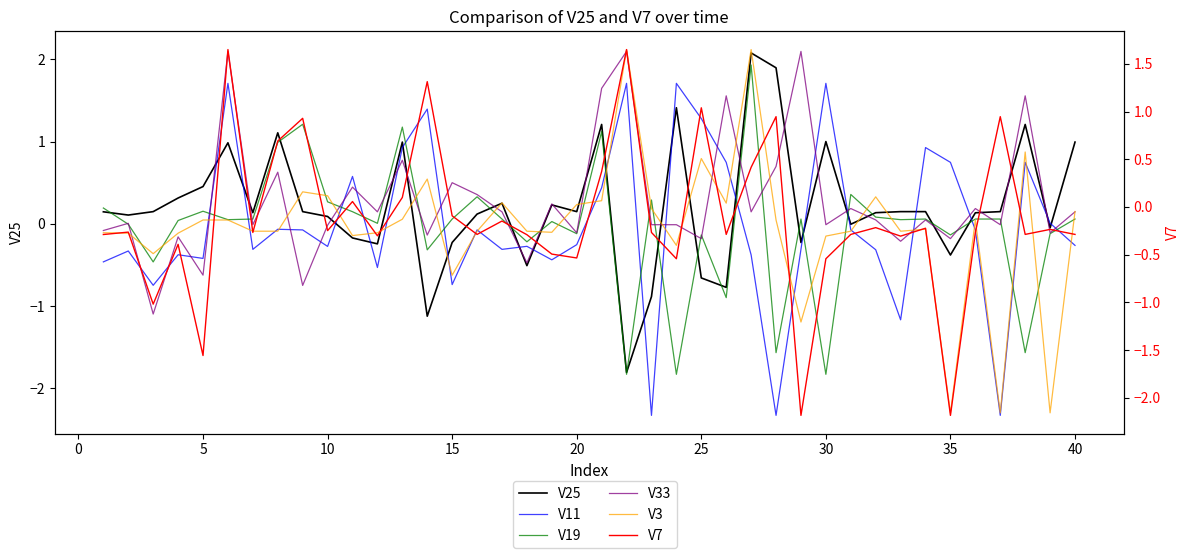

How many data points in V11 are above 0?

14